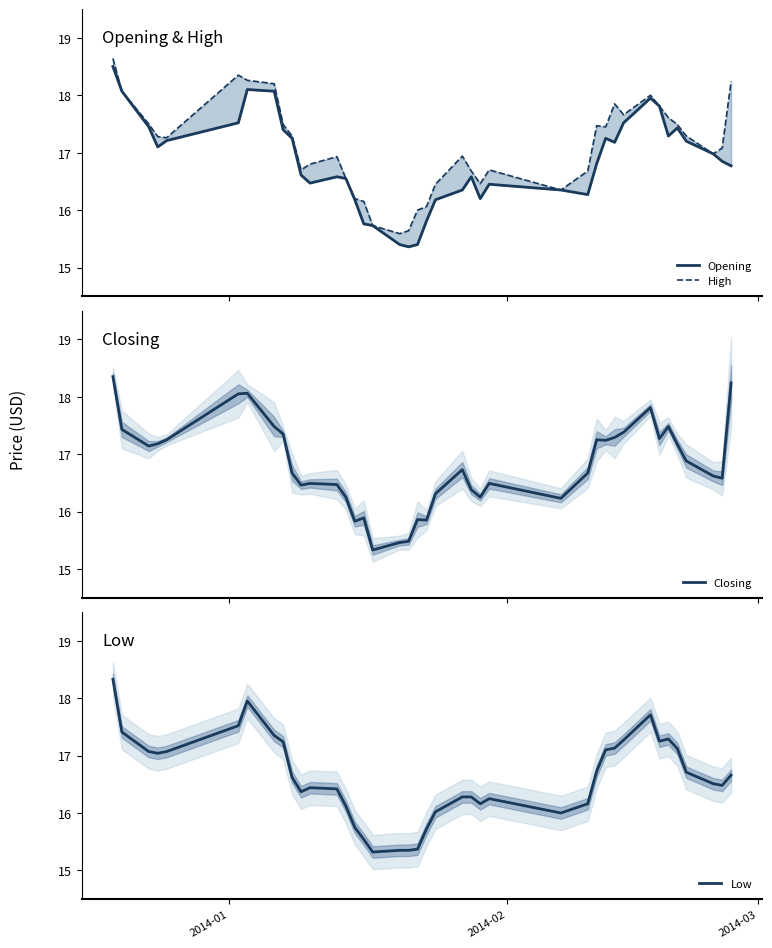

What is the difference between the second highest and second lowest values in the Low series?

2.6